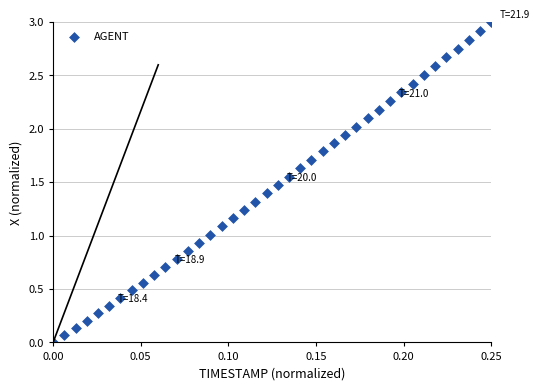

What is the range of Y values (max minus min)?

3.0